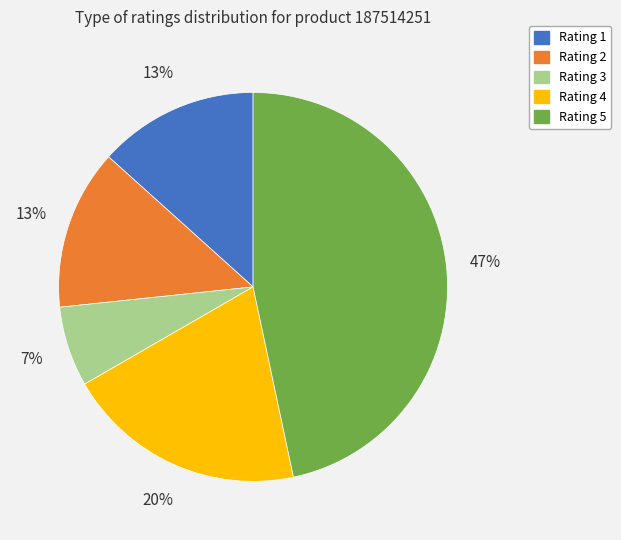

Is there any slice that represents more than half of the pie?

No